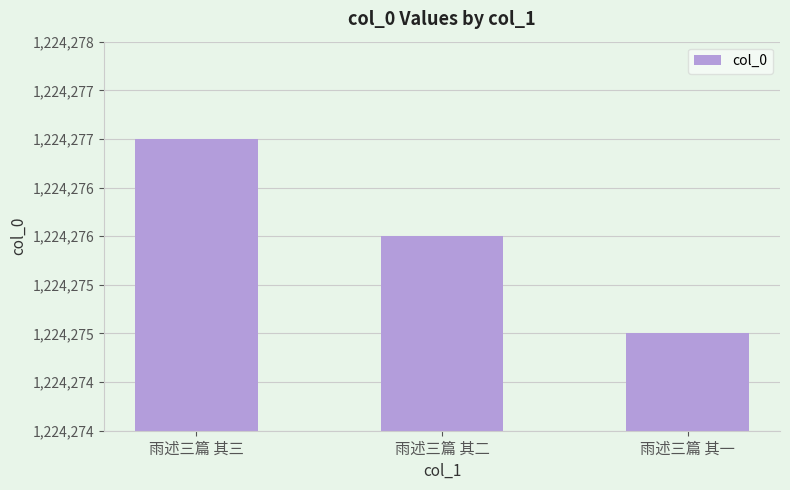

Does the chart contain any negative values?

No